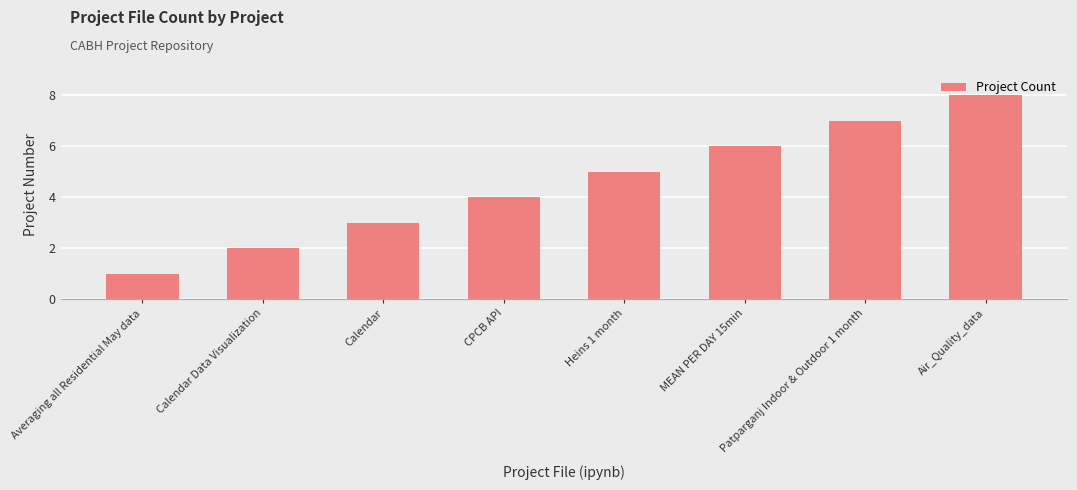

What is the value of the 3rd bar from the left?

3